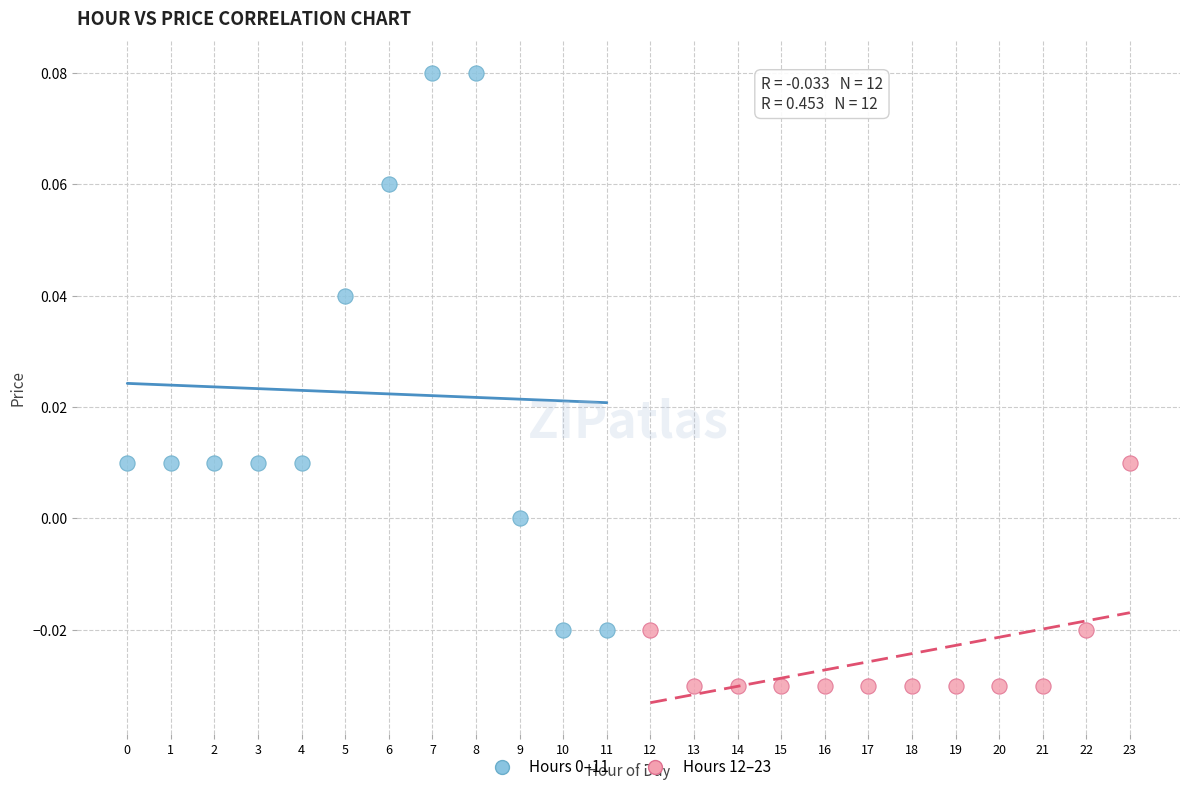

Which series reaches the minimum Y coordinate?

Hours 12–23